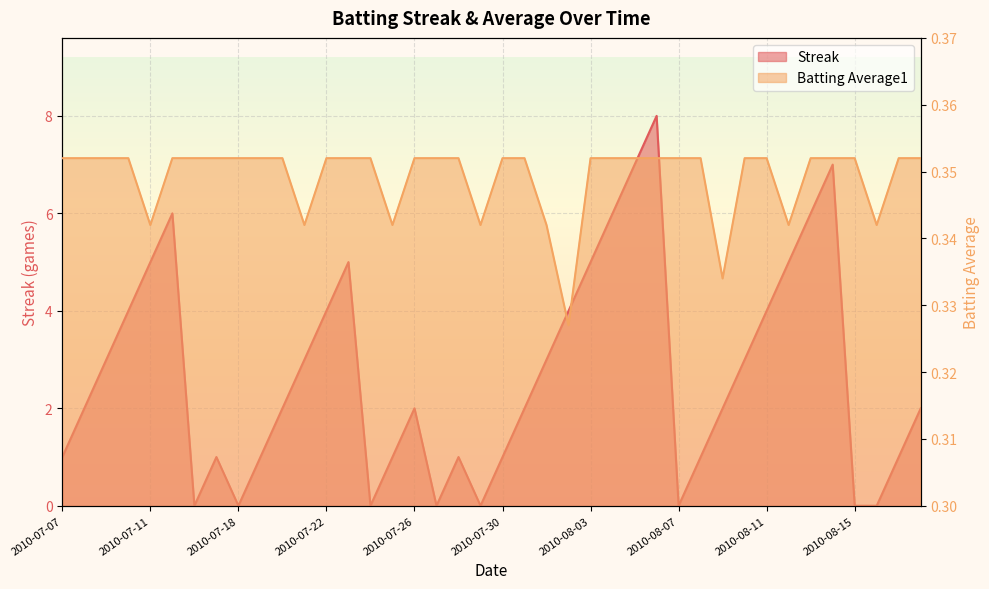

How many intersections are there between Streak and Batting Average1?

14